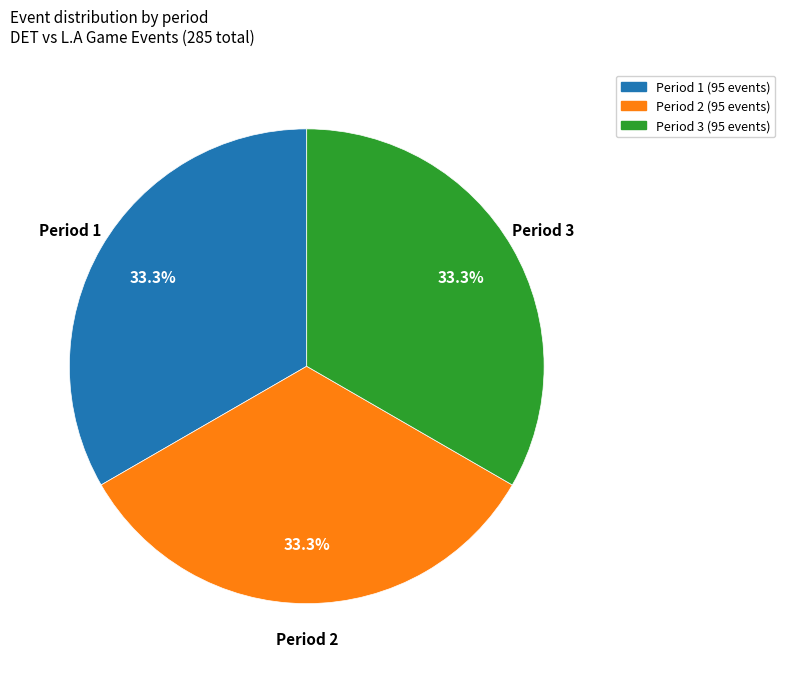

How many slices are in this pie chart?

3